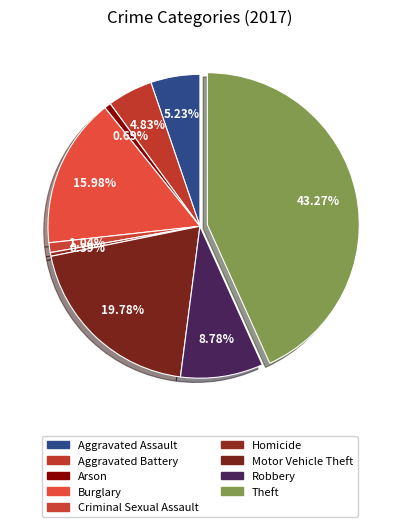

Does Criminal Sexual Assault represent more than half of the total?

No